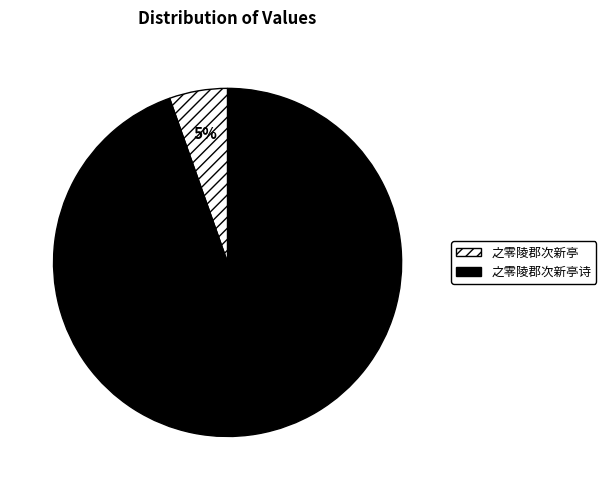

What percentage is the 之零陵郡次新亭诗 slice, to the nearest percent?

95%